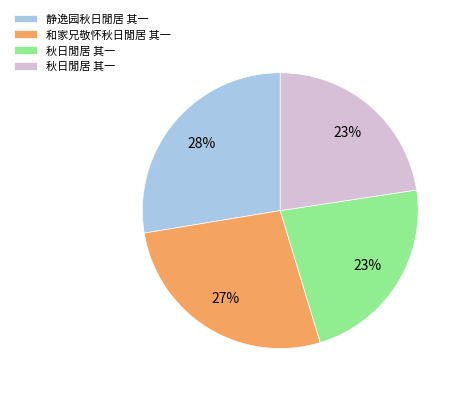

To the nearest percent, what is the average slice percentage?

25%